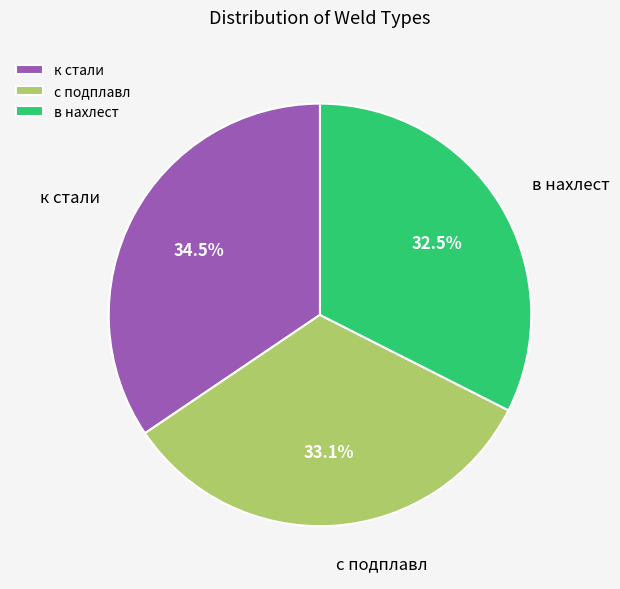

Which has a higher value, к стали or с подплавл?

к стали